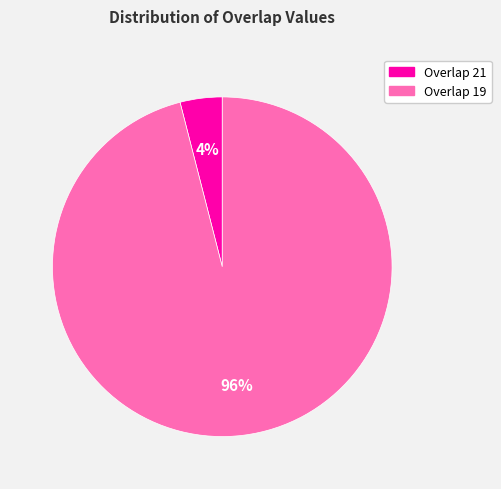

True or false: Overlap 19 accounts for 96% of the total.

True